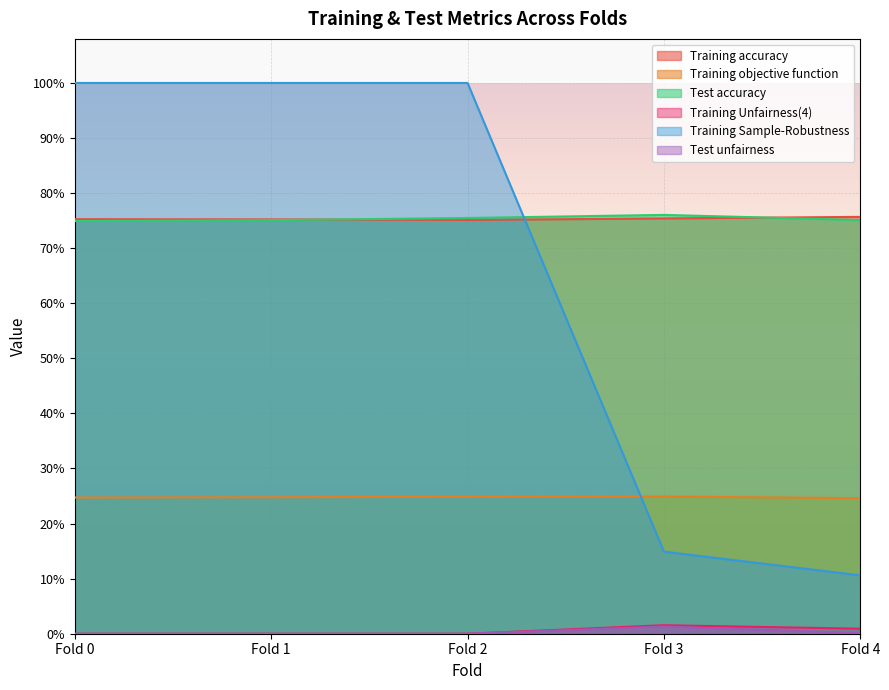

True or false: Training Unfairness(4) and Test unfairness intersect in this chart.

False